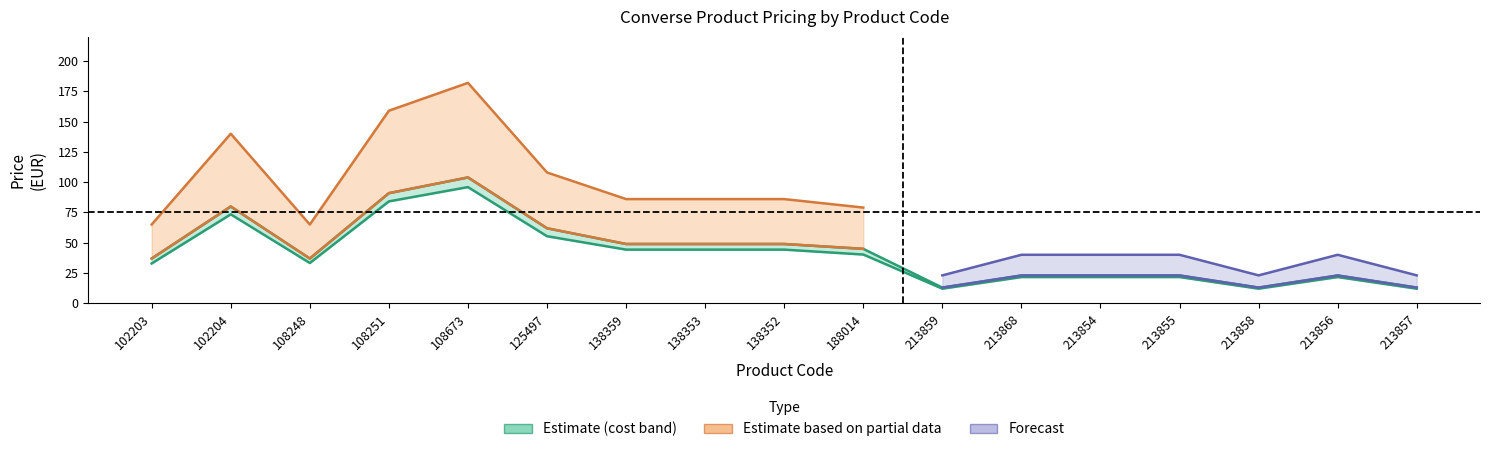

Which has a higher value, 108251 or 213856?

108251